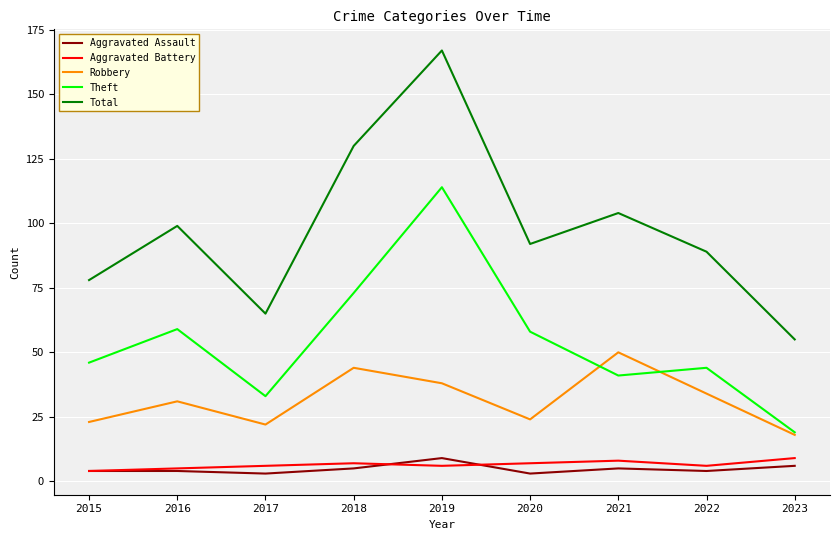

At which category does the chart reach its peak across all series?

2019